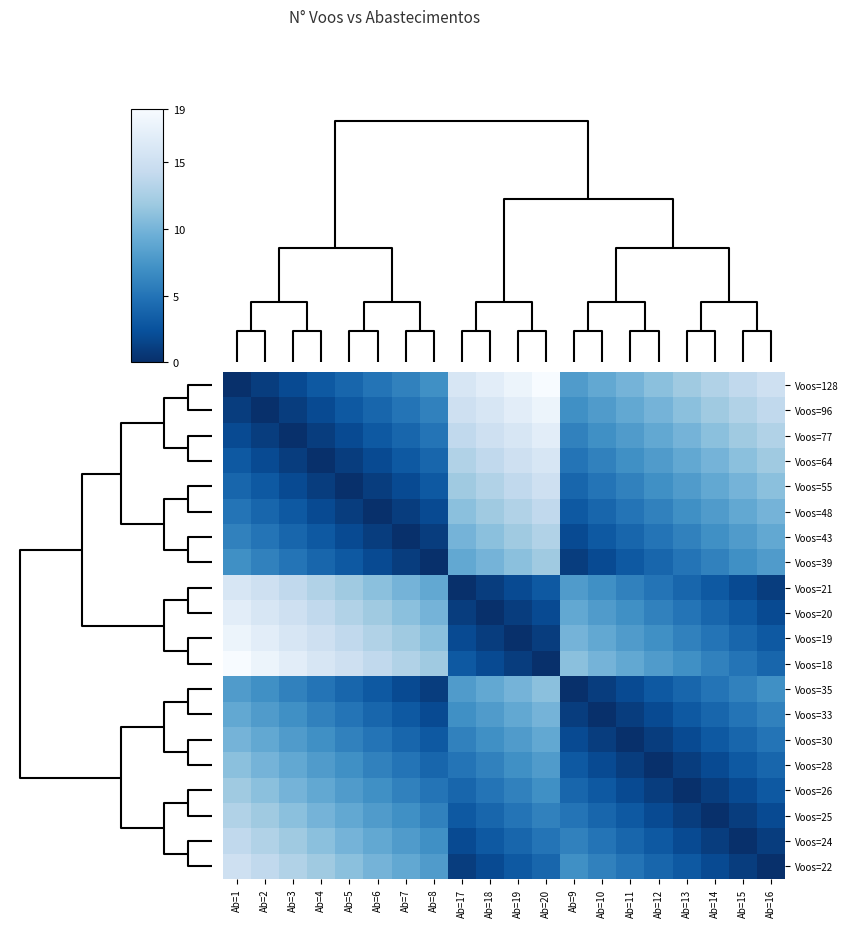

Reading right to left, what are all the values shown in this chart?

Voos=128: Ab=16=15	Ab=15=14	Ab=14=13	Ab=13=12	Ab=12=11	Ab=11=10	Ab=10=9	Ab=9=8	Ab=20=19	Ab=19=18	Ab=18=17	Ab=17=16	Ab=8=7	Ab=7=6	Ab=6=5	Ab=5=4	Ab=4=3	Ab=3=2	Ab=2=1	Ab=1=0
Voos=96: Ab=16=14	Ab=15=13	Ab=14=12	Ab=13=11	Ab=12=10	Ab=11=9	Ab=10=8	Ab=9=7	Ab=20=18	Ab=19=17	Ab=18=16	Ab=17=15	Ab=8=6	Ab=7=5	Ab=6=4	Ab=5=3	Ab=4=2	Ab=3=1	Ab=2=0	Ab=1=1
Voos=77: Ab=16=13	Ab=15=12	Ab=14=11	Ab=13=10	Ab=12=9	Ab=11=8	Ab=10=7	Ab=9=6	Ab=20=17	Ab=19=16	Ab=18=15	Ab=17=14	Ab=8=5	Ab=7=4	Ab=6=3	Ab=5=2	Ab=4=1	Ab=3=0	Ab=2=1	Ab=1=2
Voos=64: Ab=16=12	Ab=15=11	Ab=14=10	Ab=13=9	Ab=12=8	Ab=11=7	Ab=10=6	Ab=9=5	Ab=20=16	Ab=19=15	Ab=18=14	Ab=17=13	Ab=8=4	Ab=7=3	Ab=6=2	Ab=5=1	Ab=4=0	Ab=3=1	Ab=2=2	Ab=1=3
Voos=55: Ab=16=11	Ab=15=10	Ab=14=9	Ab=13=8	Ab=12=7	Ab=11=6	Ab=10=5	Ab=9=4	Ab=20=15	Ab=19=14	Ab=18=13	Ab=17=12	Ab=8=3	Ab=7=2	Ab=6=1	Ab=5=0	Ab=4=1	Ab=3=2	Ab=2=3	Ab=1=4
Voos=48: Ab=16=10	Ab=15=9	Ab=14=8	Ab=13=7	Ab=12=6	Ab=11=5	Ab=10=4	Ab=9=3	Ab=20=14	Ab=19=13	Ab=18=12	Ab=17=11	Ab=8=2	Ab=7=1	Ab=6=0	Ab=5=1	Ab=4=2	Ab=3=3	Ab=2=4	Ab=1=5
Voos=43: Ab=16=9	Ab=15=8	Ab=14=7	Ab=13=6	Ab=12=5	Ab=11=4	Ab=10=3	Ab=9=2	Ab=20=13	Ab=19=12	Ab=18=11	Ab=17=10	Ab=8=1	Ab=7=0	Ab=6=1	Ab=5=2	Ab=4=3	Ab=3=4	Ab=2=5	Ab=1=6
Voos=39: Ab=16=8	Ab=15=7	Ab=14=6	Ab=13=5	Ab=12=4	Ab=11=3	Ab=10=2	Ab=9=1	Ab=20=12	Ab=19=11	Ab=18=10	Ab=17=9	Ab=8=0	Ab=7=1	Ab=6=2	Ab=5=3	Ab=4=4	Ab=3=5	Ab=2=6	Ab=1=7
Voos=21: Ab=16=1	Ab=15=2	Ab=14=3	Ab=13=4	Ab=12=5	Ab=11=6	Ab=10=7	Ab=9=8	Ab=20=3	Ab=19=2	Ab=18=1	Ab=17=0	Ab=8=9	Ab=7=10	Ab=6=11	Ab=5=12	Ab=4=13	Ab=3=14	Ab=2=15	Ab=1=16
Voos=20: Ab=16=2	Ab=15=3	Ab=14=4	Ab=13=5	Ab=12=6	Ab=11=7	Ab=10=8	Ab=9=9	Ab=20=2	Ab=19=1	Ab=18=0	Ab=17=1	Ab=8=10	Ab=7=11	Ab=6=12	Ab=5=13	Ab=4=14	Ab=3=15	Ab=2=16	Ab=1=17
Voos=19: Ab=16=3	Ab=15=4	Ab=14=5	Ab=13=6	Ab=12=7	Ab=11=8	Ab=10=9	Ab=9=10	Ab=20=1	Ab=19=0	Ab=18=1	Ab=17=2	Ab=8=11	Ab=7=12	Ab=6=13	Ab=5=14	Ab=4=15	Ab=3=16	Ab=2=17	Ab=1=18
Voos=18: Ab=16=4	Ab=15=5	Ab=14=6	Ab=13=7	Ab=12=8	Ab=11=9	Ab=10=10	Ab=9=11	Ab=20=0	Ab=19=1	Ab=18=2	Ab=17=3	Ab=8=12	Ab=7=13	Ab=6=14	Ab=5=15	Ab=4=16	Ab=3=17	Ab=2=18	Ab=1=19
Voos=35: Ab=16=7	Ab=15=6	Ab=14=5	Ab=13=4	Ab=12=3	Ab=11=2	Ab=10=1	Ab=9=0	Ab=20=11	Ab=19=10	Ab=18=9	Ab=17=8	Ab=8=1	Ab=7=2	Ab=6=3	Ab=5=4	Ab=4=5	Ab=3=6	Ab=2=7	Ab=1=8
Voos=33: Ab=16=6	Ab=15=5	Ab=14=4	Ab=13=3	Ab=12=2	Ab=11=1	Ab=10=0	Ab=9=1	Ab=20=10	Ab=19=9	Ab=18=8	Ab=17=7	Ab=8=2	Ab=7=3	Ab=6=4	Ab=5=5	Ab=4=6	Ab=3=7	Ab=2=8	Ab=1=9
Voos=30: Ab=16=5	Ab=15=4	Ab=14=3	Ab=13=2	Ab=12=1	Ab=11=0	Ab=10=1	Ab=9=2	Ab=20=9	Ab=19=8	Ab=18=7	Ab=17=6	Ab=8=3	Ab=7=4	Ab=6=5	Ab=5=6	Ab=4=7	Ab=3=8	Ab=2=9	Ab=1=10
Voos=28: Ab=16=4	Ab=15=3	Ab=14=2	Ab=13=1	Ab=12=0	Ab=11=1	Ab=10=2	Ab=9=3	Ab=20=8	Ab=19=7	Ab=18=6	Ab=17=5	Ab=8=4	Ab=7=5	Ab=6=6	Ab=5=7	Ab=4=8	Ab=3=9	Ab=2=10	Ab=1=11
Voos=26: Ab=16=3	Ab=15=2	Ab=14=1	Ab=13=0	Ab=12=1	Ab=11=2	Ab=10=3	Ab=9=4	Ab=20=7	Ab=19=6	Ab=18=5	Ab=17=4	Ab=8=5	Ab=7=6	Ab=6=7	Ab=5=8	Ab=4=9	Ab=3=10	Ab=2=11	Ab=1=12
Voos=25: Ab=16=2	Ab=15=1	Ab=14=0	Ab=13=1	Ab=12=2	Ab=11=3	Ab=10=4	Ab=9=5	Ab=20=6	Ab=19=5	Ab=18=4	Ab=17=3	Ab=8=6	Ab=7=7	Ab=6=8	Ab=5=9	Ab=4=10	Ab=3=11	Ab=2=12	Ab=1=13
Voos=24: Ab=16=1	Ab=15=0	Ab=14=1	Ab=13=2	Ab=12=3	Ab=11=4	Ab=10=5	Ab=9=6	Ab=20=5	Ab=19=4	Ab=18=3	Ab=17=2	Ab=8=7	Ab=7=8	Ab=6=9	Ab=5=10	Ab=4=11	Ab=3=12	Ab=2=13	Ab=1=14
Voos=22: Ab=16=0	Ab=15=1	Ab=14=2	Ab=13=3	Ab=12=4	Ab=11=5	Ab=10=6	Ab=9=7	Ab=20=4	Ab=19=3	Ab=18=2	Ab=17=1	Ab=8=8	Ab=7=9	Ab=6=10	Ab=5=11	Ab=4=12	Ab=3=13	Ab=2=14	Ab=1=15